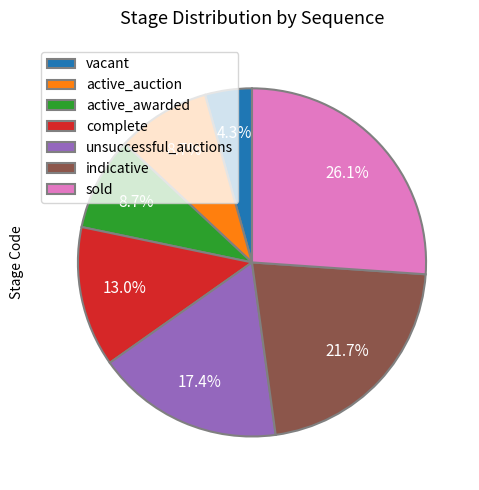

To the nearest percent, what is the difference between the largest and smallest slice percentages?

22%